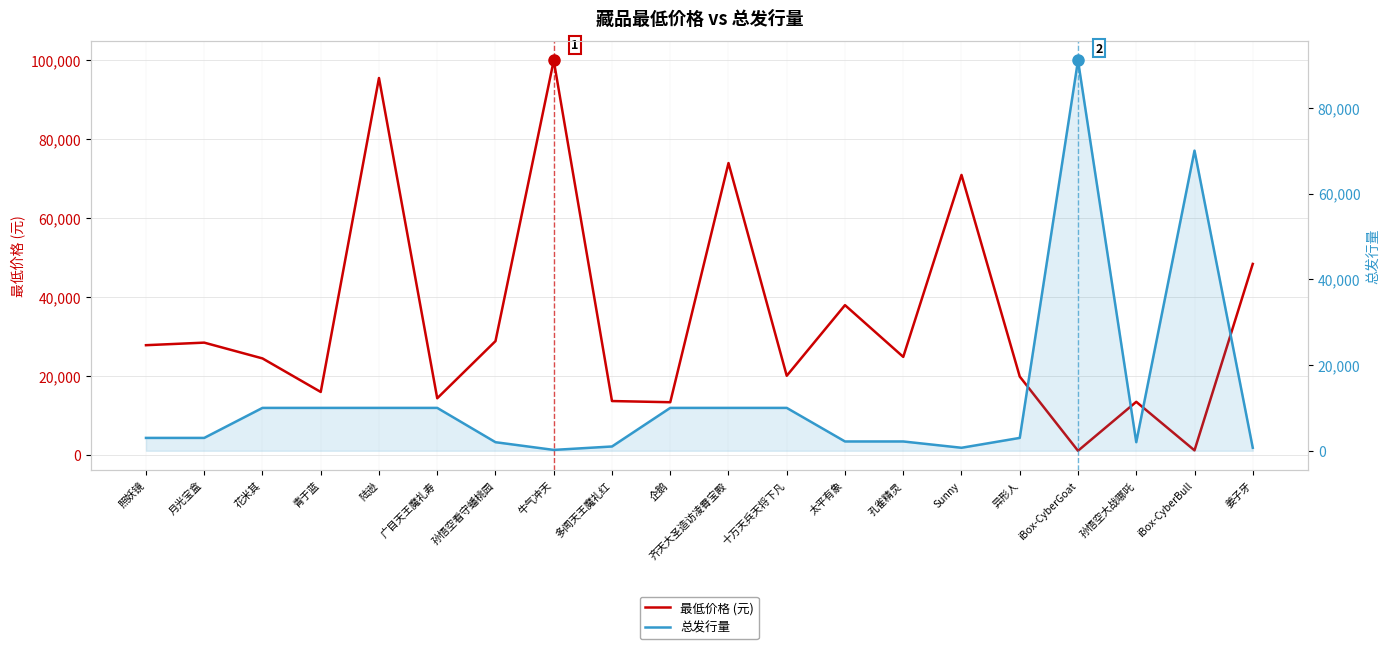

Which series ends up on top after the final intersection of 总发行量 and 最低价格 (元)?

最低价格 (元)